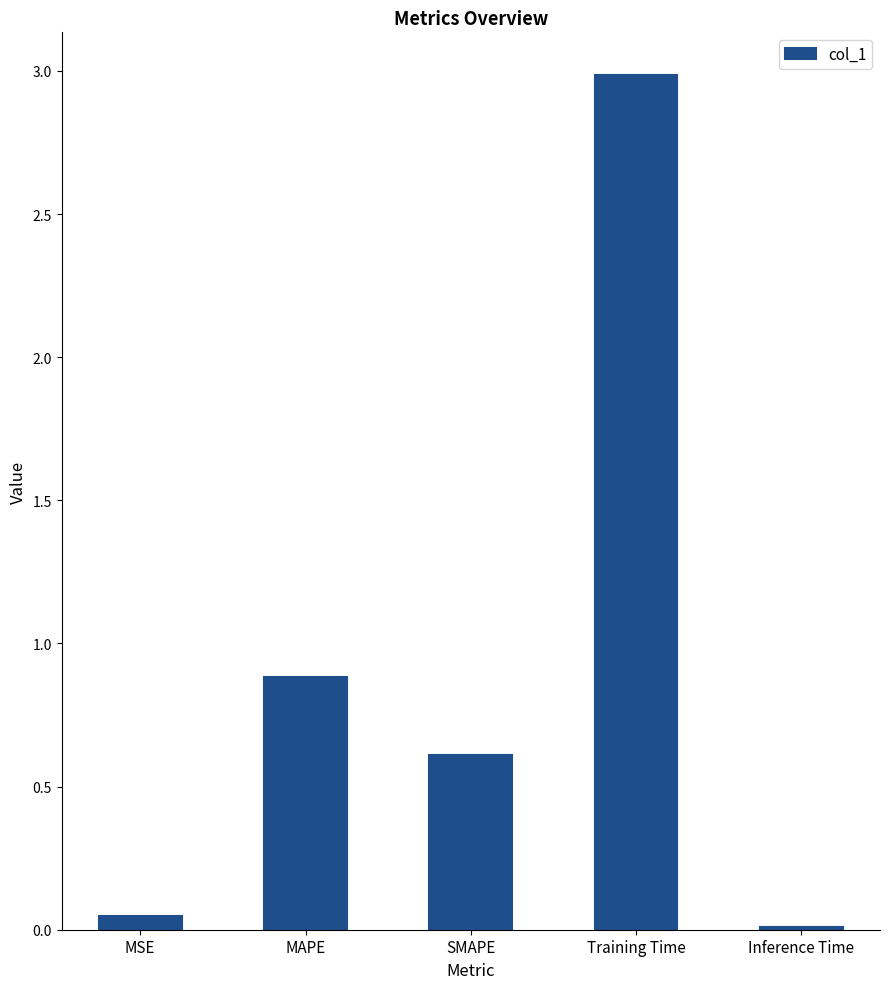

What is the difference between the values at Inference Time and MAPE?

0.9